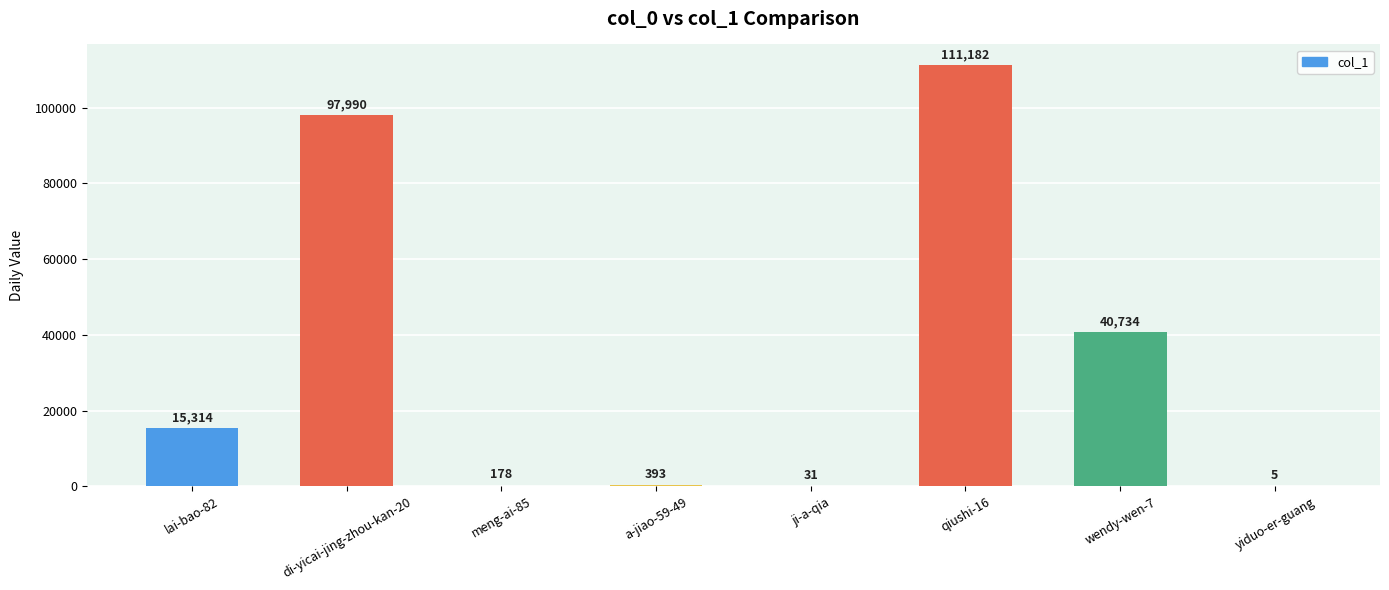

How many categories are shown in the chart?

8